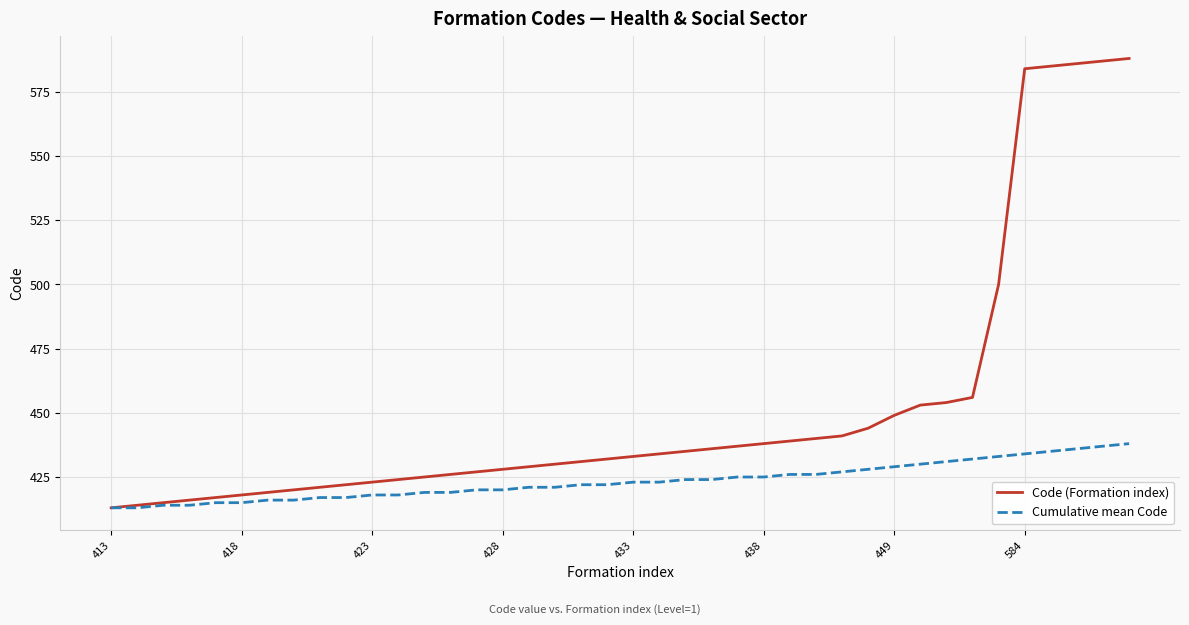

What is the minimum value for Code (Formation index)?

413